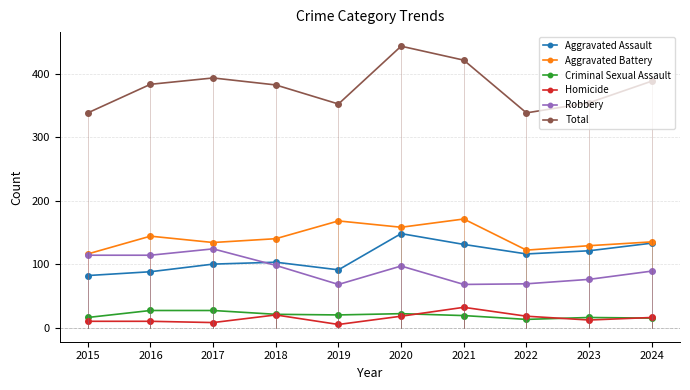

Is this an area chart (filled region under the line)?

No